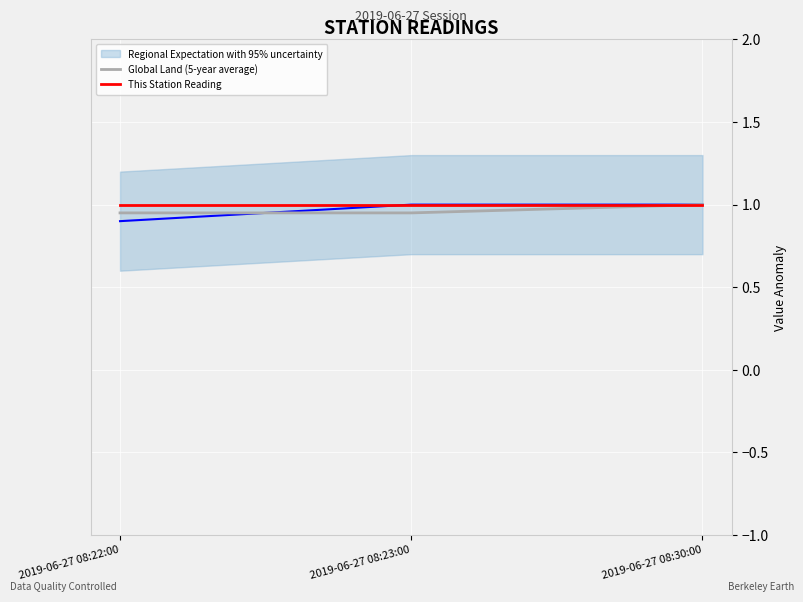

What is the approximate value of This Station Reading at 2019-06-27 08:22:00?

1.0